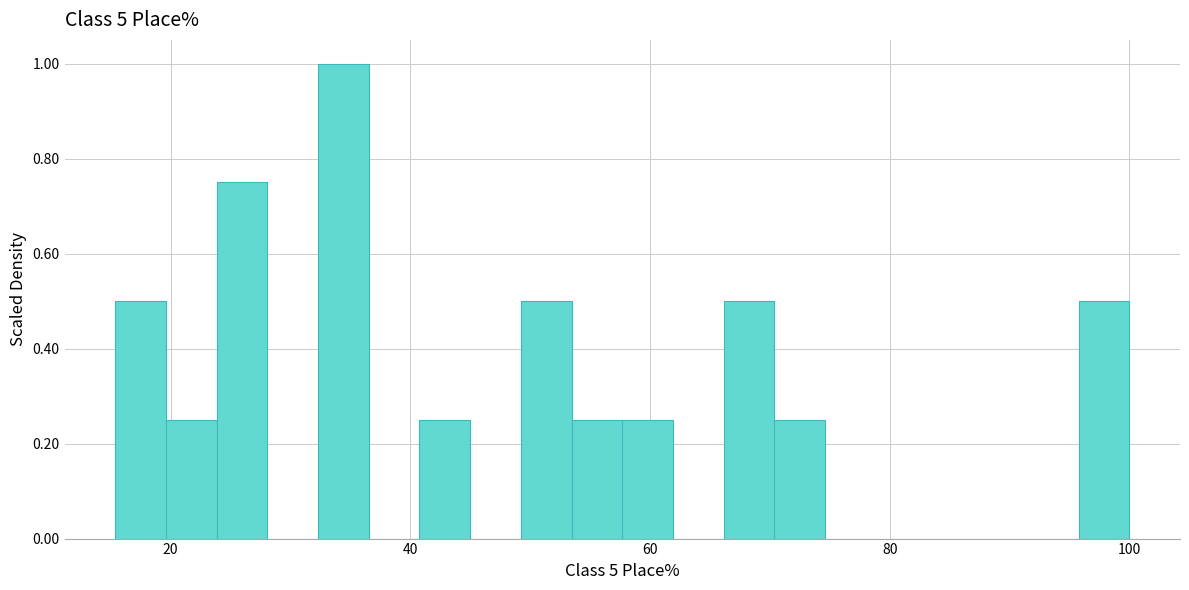

Read against the x-axis, roughly where is the centre of the tallest bar?

34